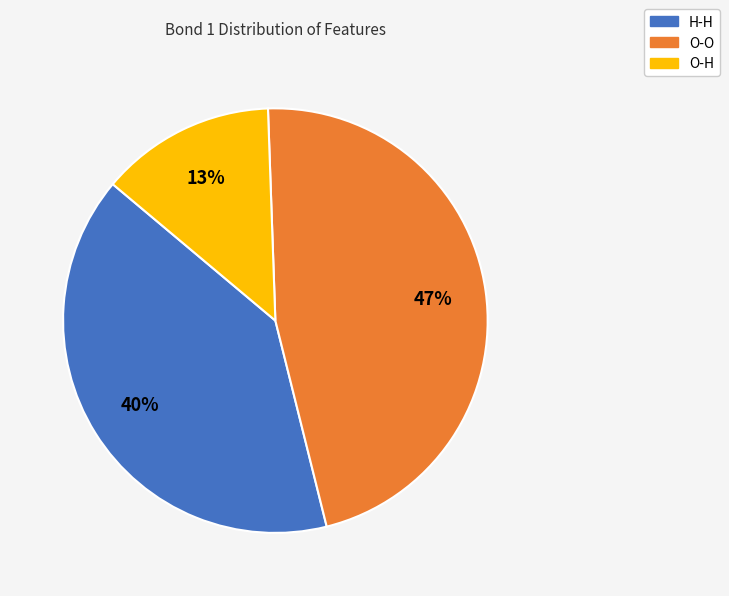

What percentage is the O-H slice, to the nearest percent?

13%